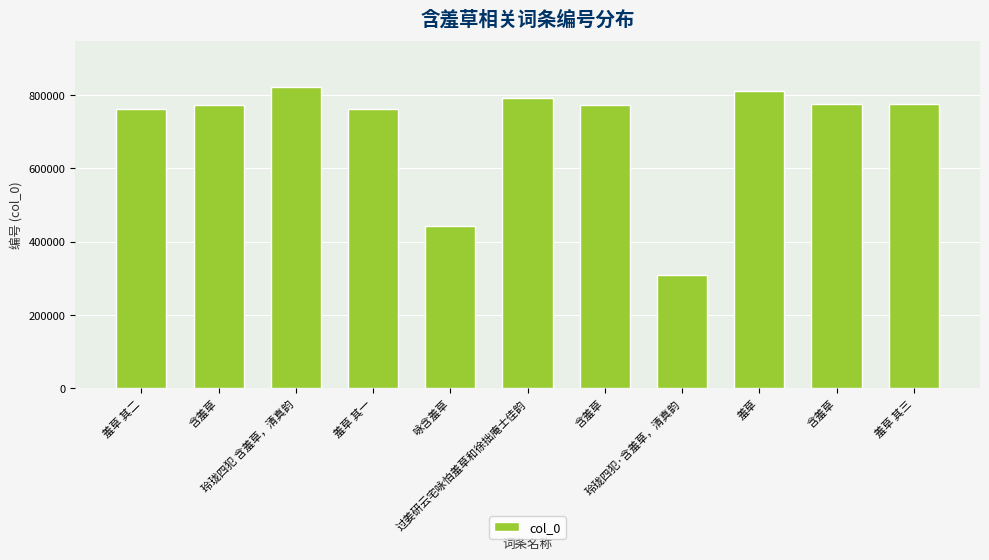

Rank the categories by value from lowest to highest.

玲珑四犯·含羞草，清真韵, 咏含羞草, 羞草 其一, 羞草 其二, 含羞草, 含羞草, 羞草 其三, 含羞草, 过姜研云宅咏怕羞草和徐拙庵士佳韵, 羞草, 玲珑四犯 含羞草，清真韵